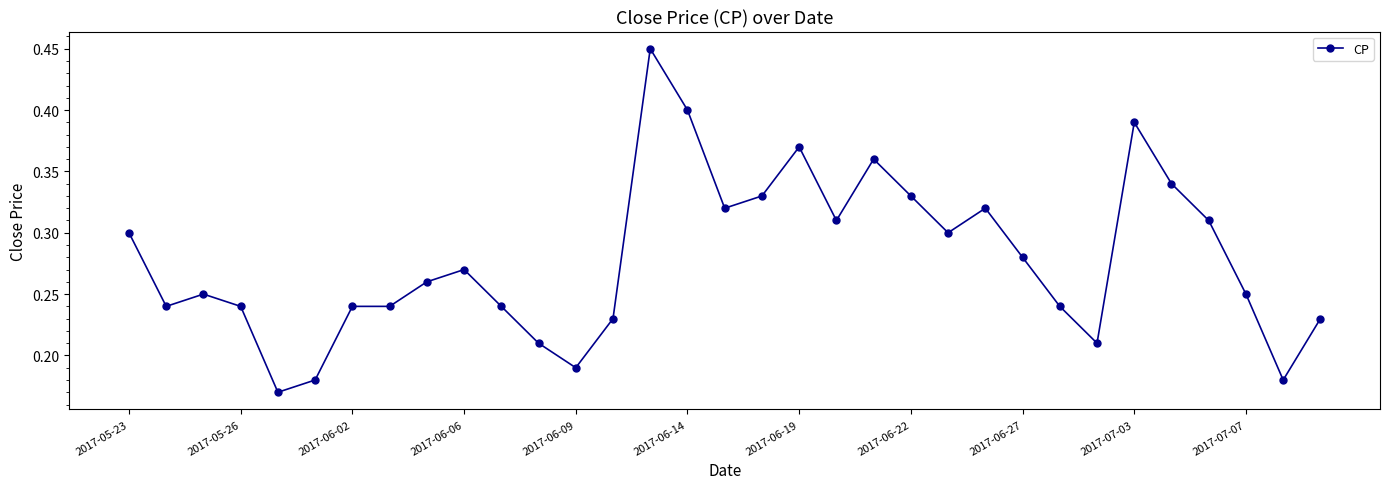

Is this an area chart (filled region under the line)?

No